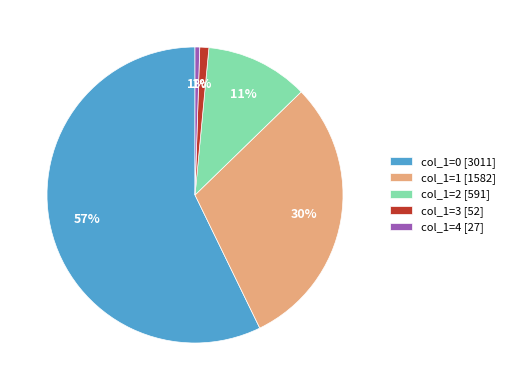

Which slice represents more than half of the pie?

col_1=0 [3011]